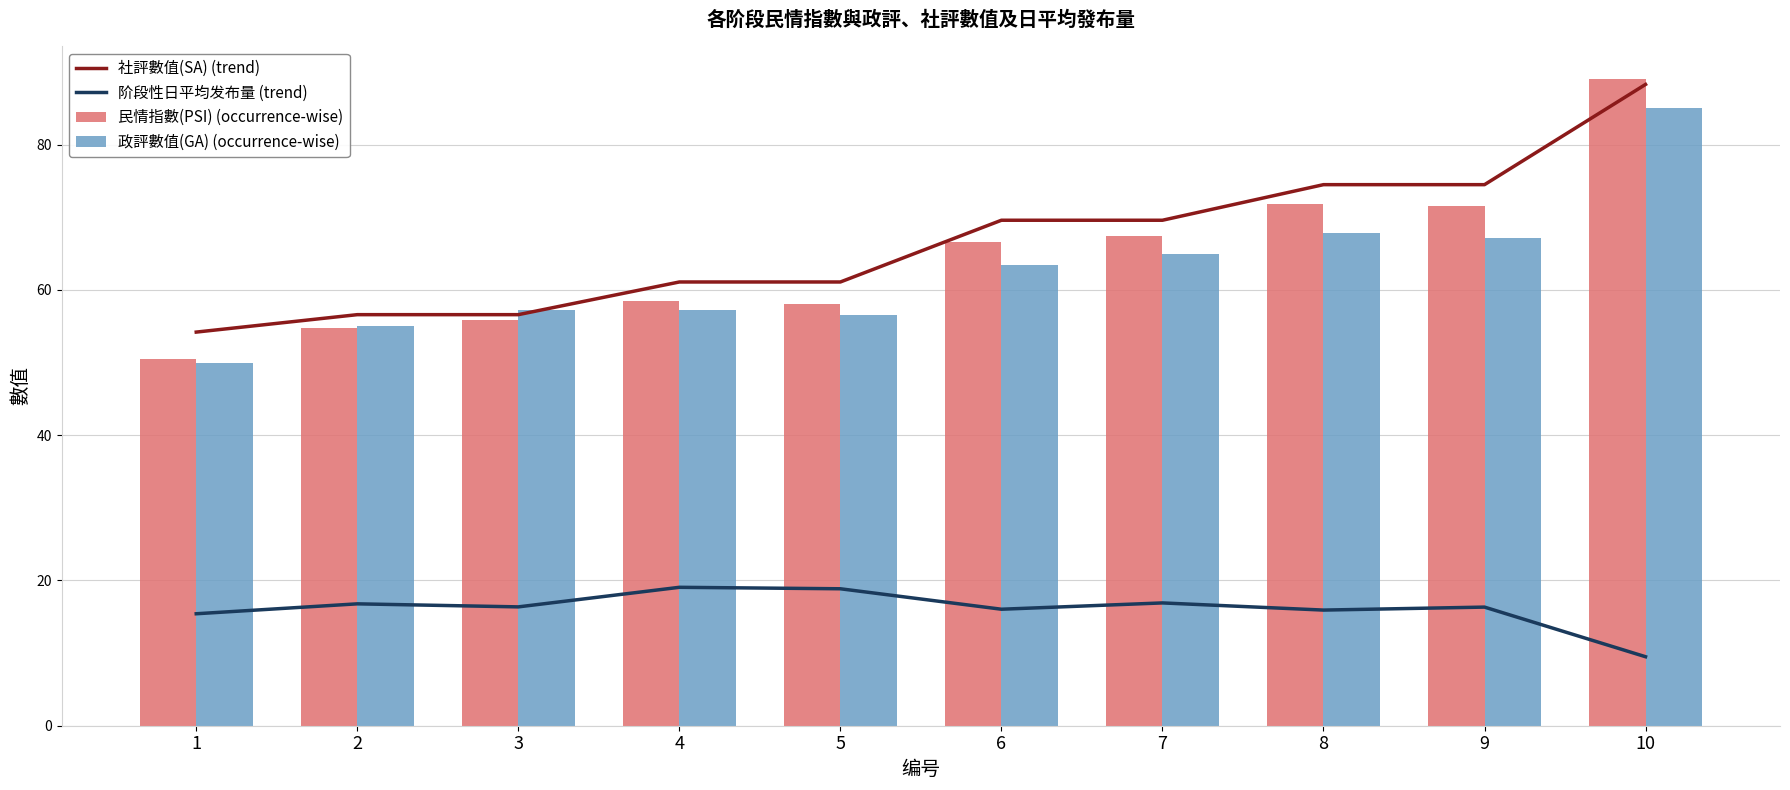

The value of 阶段性日平均发布量 (trend) at 7 is 23.7. True or false?

False